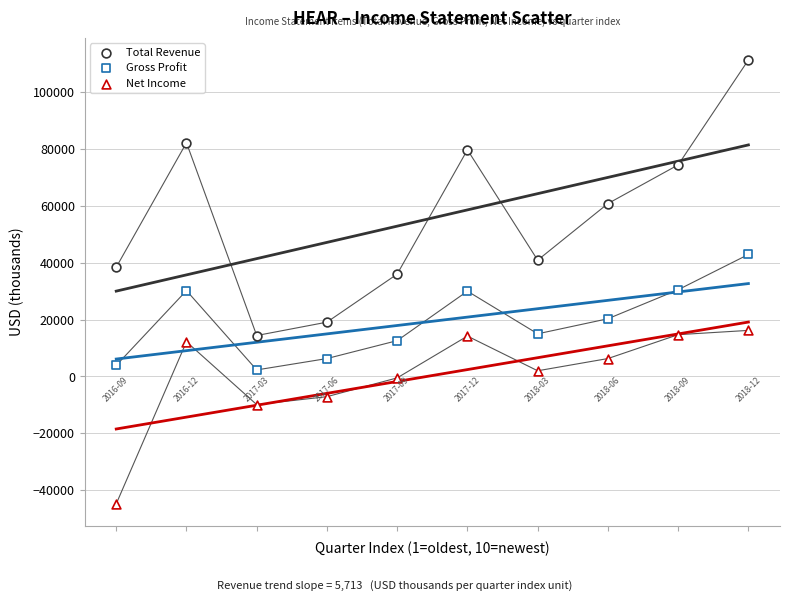

Count the number of points in this scatter plot.

30